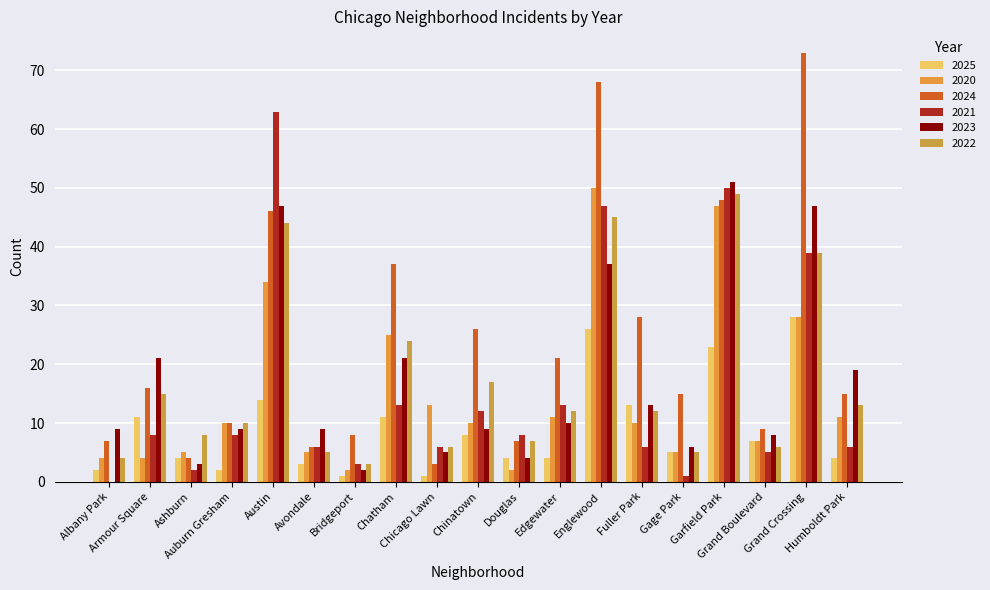

How many series are shown in this chart?

6